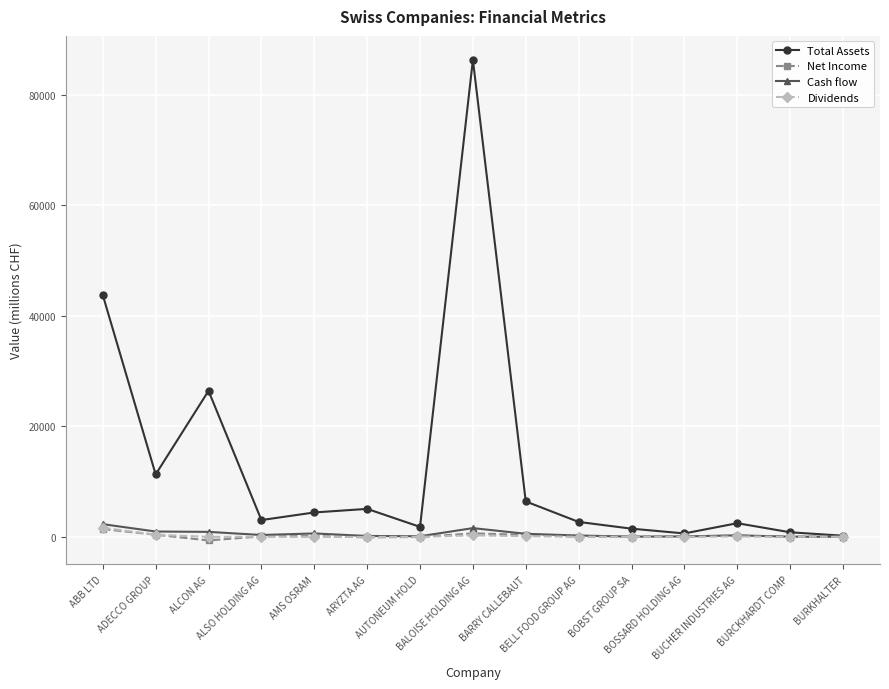

What is the approximate value of Dividends at BURCKHARDT COMP?

20.4